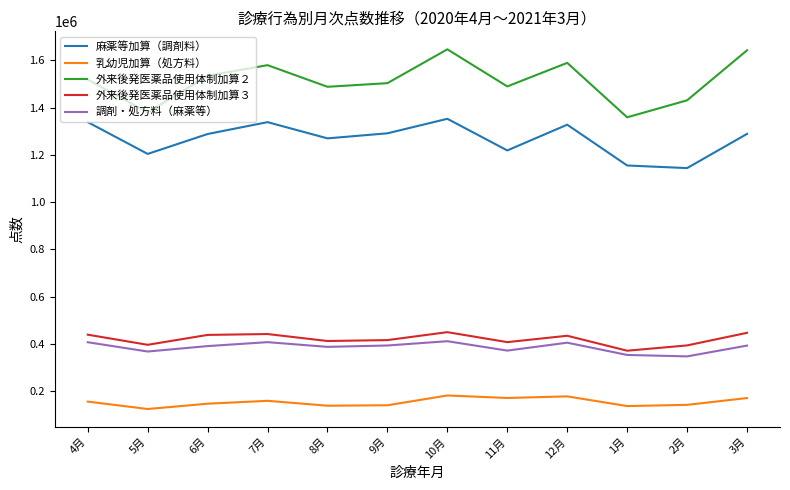

The value of 調剤・処方料（麻薬等） at 10月 is 411869. True or false?

True